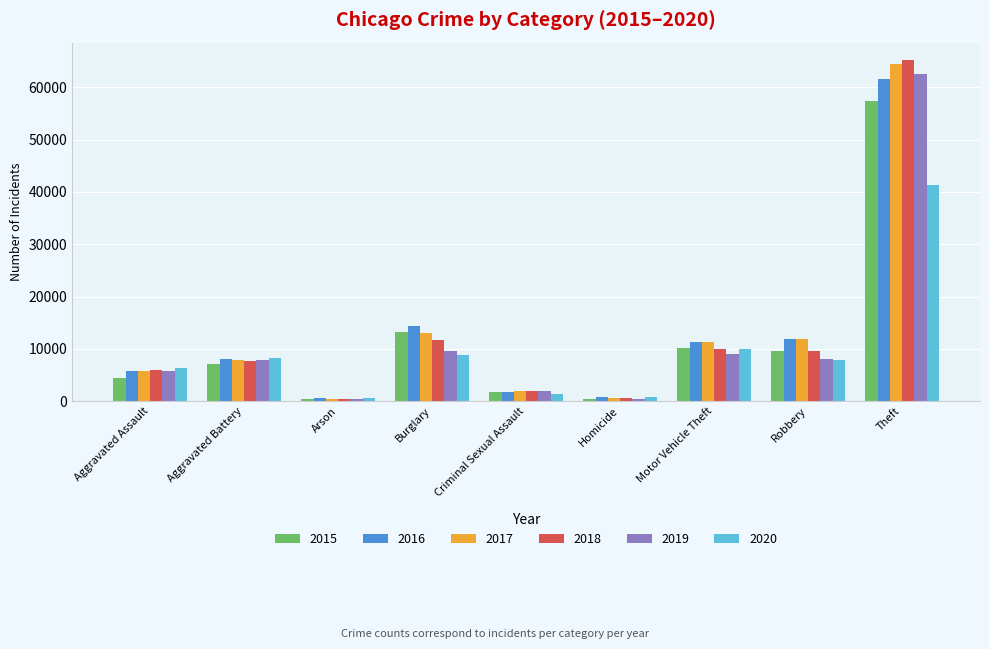

What is the label of the 6th bar from the left?

Homicide